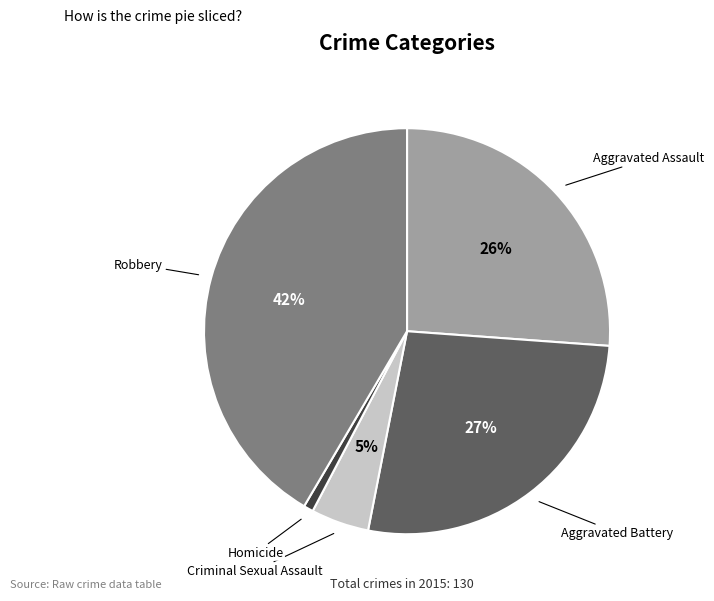

Is there a majority slice in this chart?

No